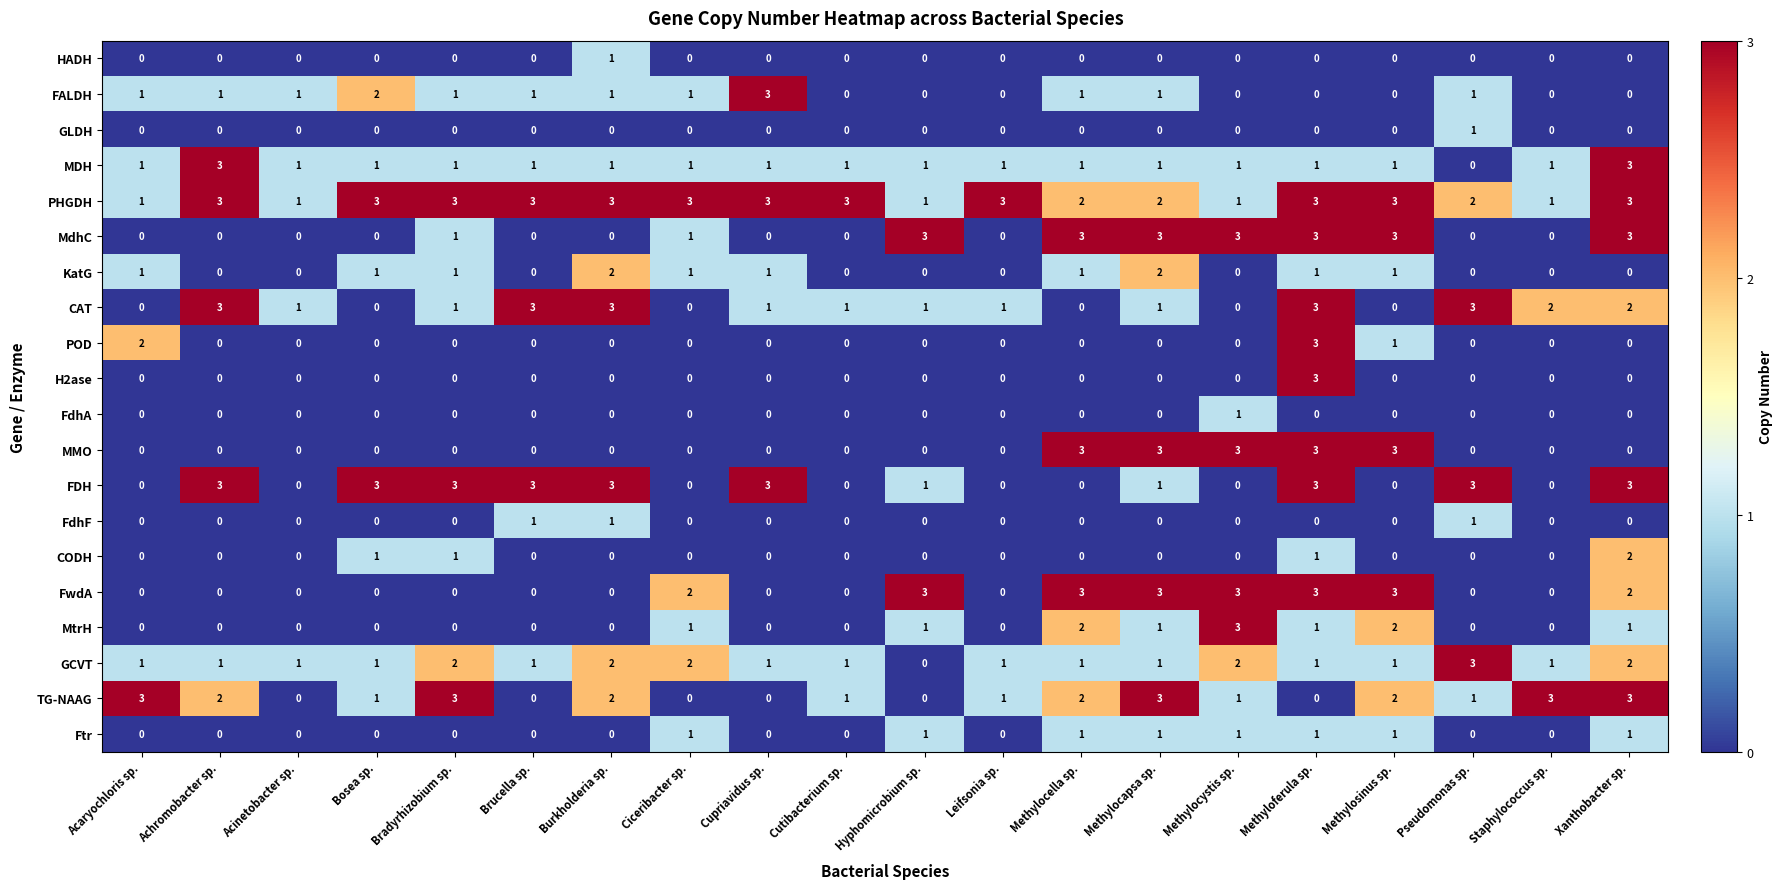

The FALDH series shows -2 at Staphylococcus sp.. True or false?

False